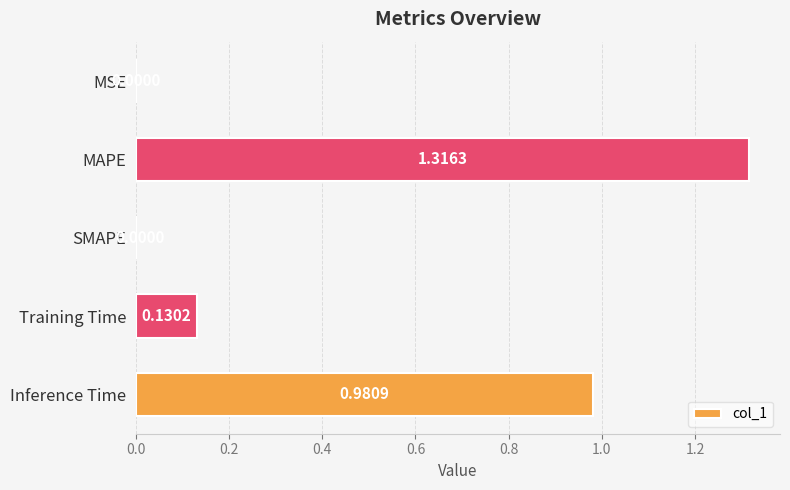

Between Training Time and SMAPE, which is larger?

Training Time